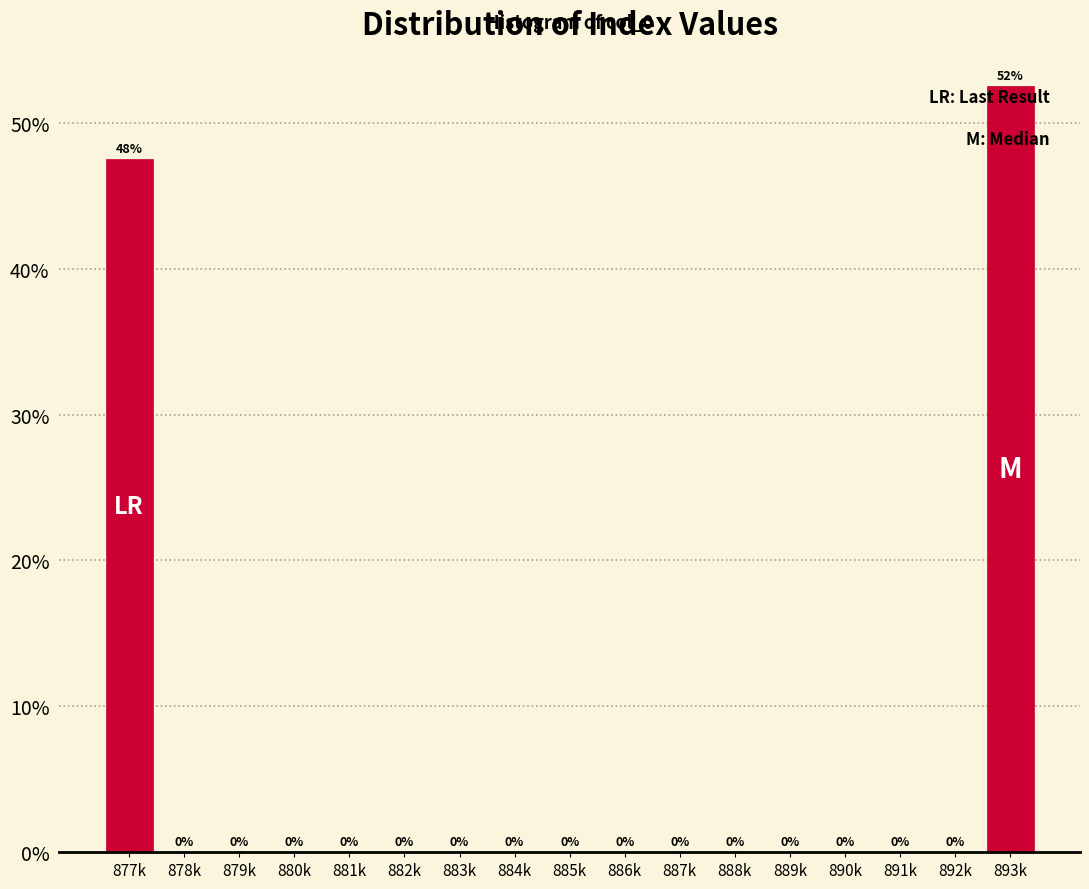

Which label corresponds to the largest value in the chart?

893k